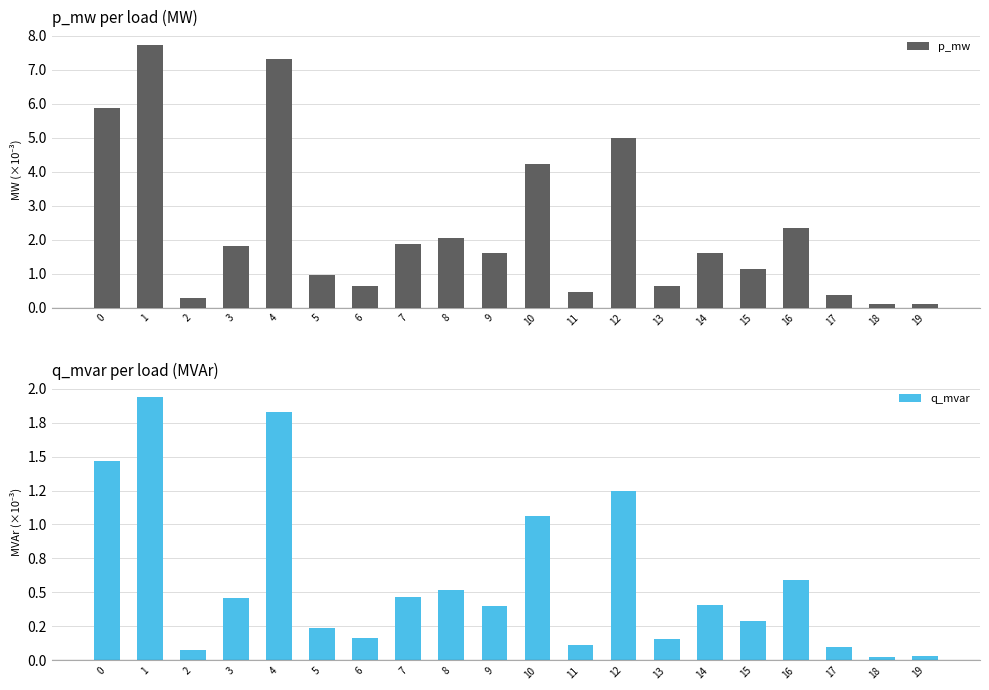

Is the value of q_mvar at 14 greater than the value of p_mw at 7?

No